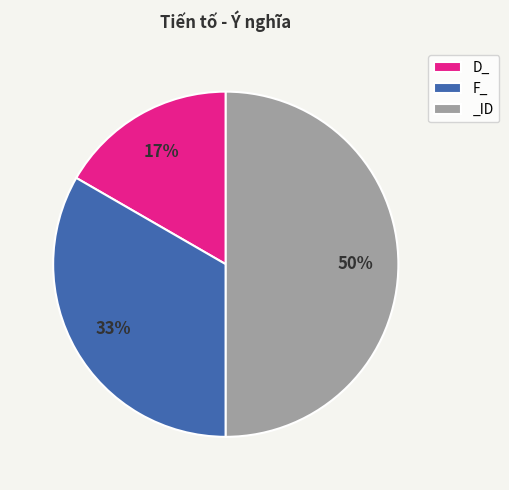

Does D_ represent more than half of the total?

No